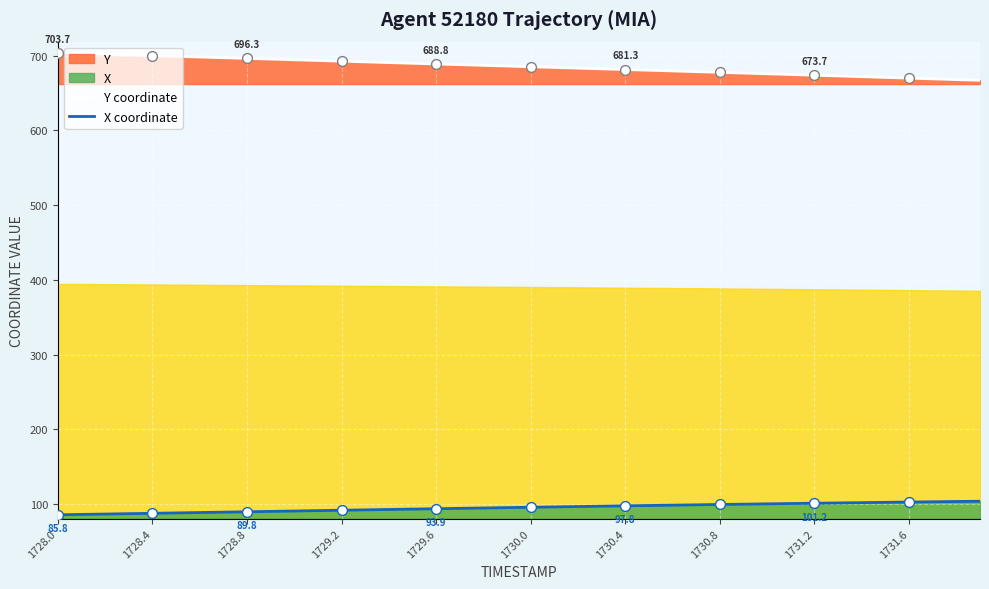

Which series has the largest Y range (max minus min)?

Y coordinate